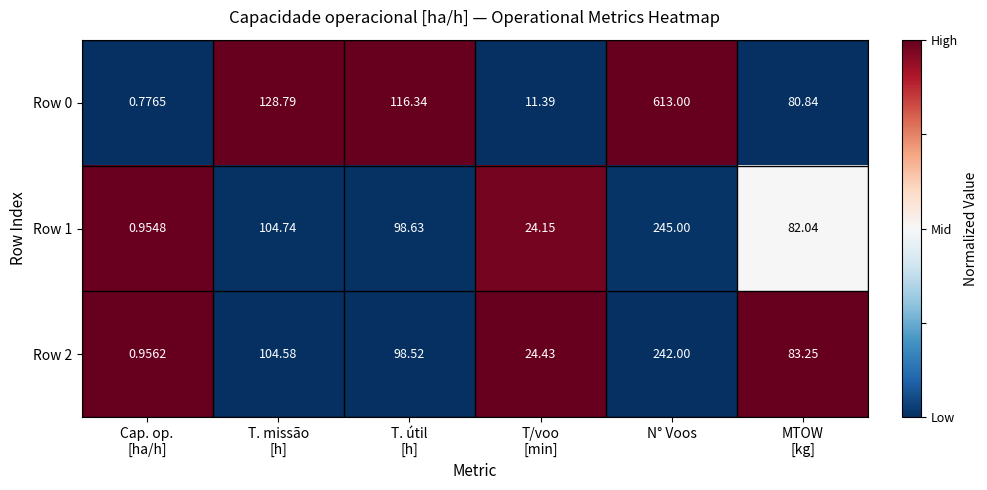

At which category is the sum across all series the highest?

N° Voos